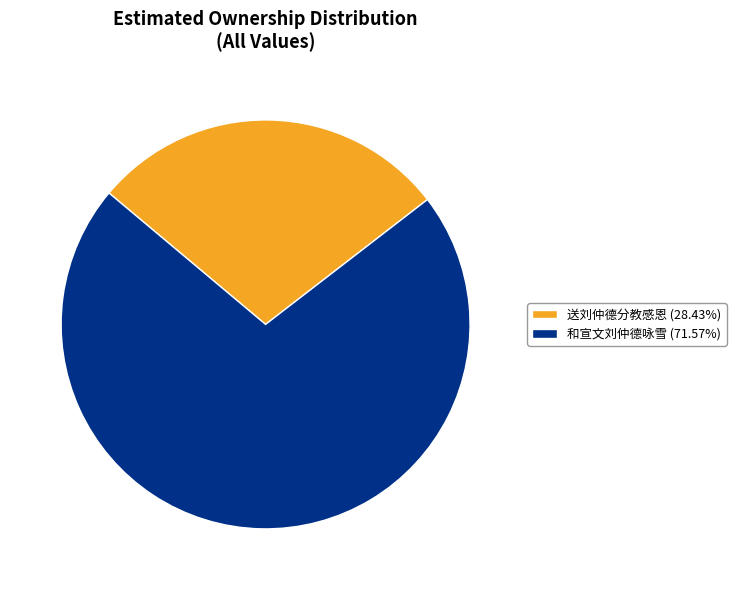

Which slice is the smallest?

送刘仲德分教感恩